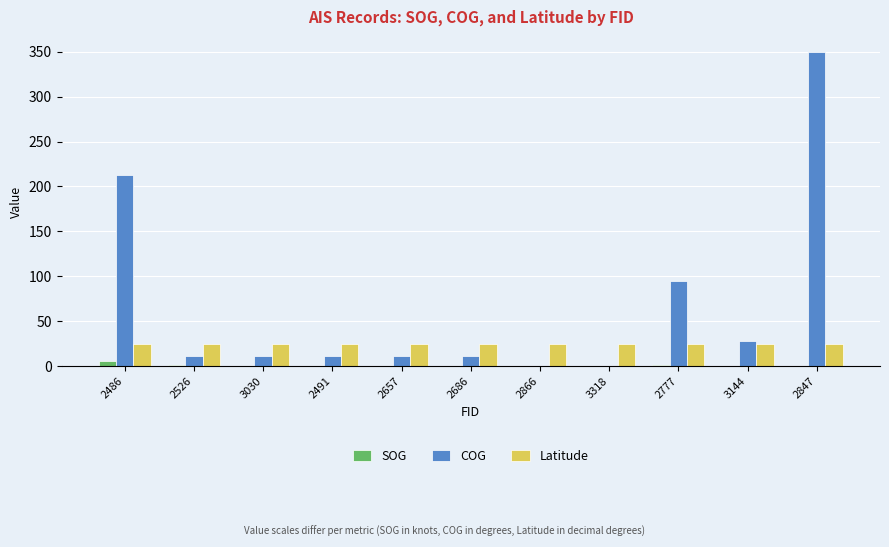

Which category has the highest value across all series?

2847